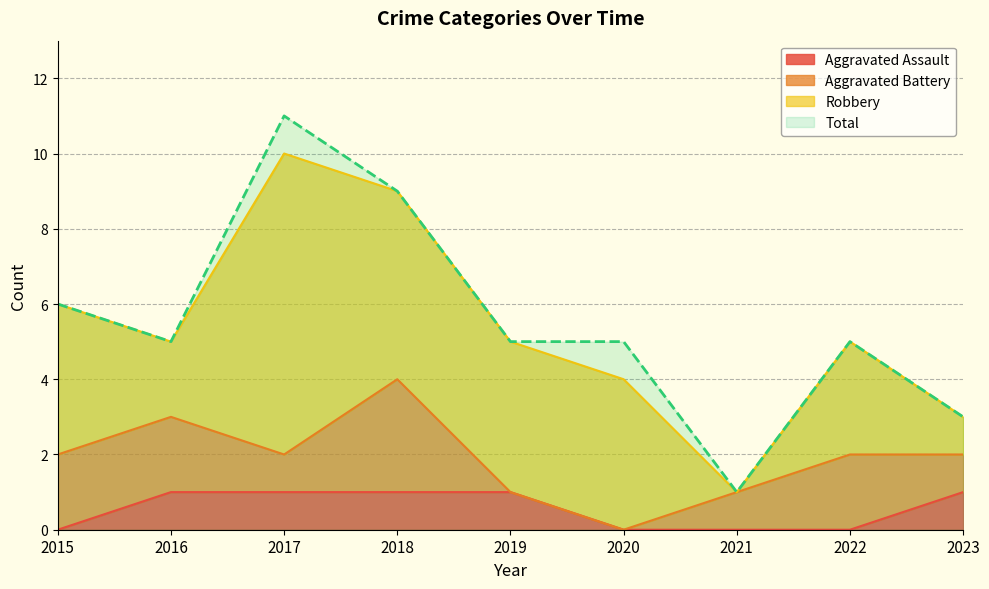

What is the difference between the highest and lowest values at 2018?

8